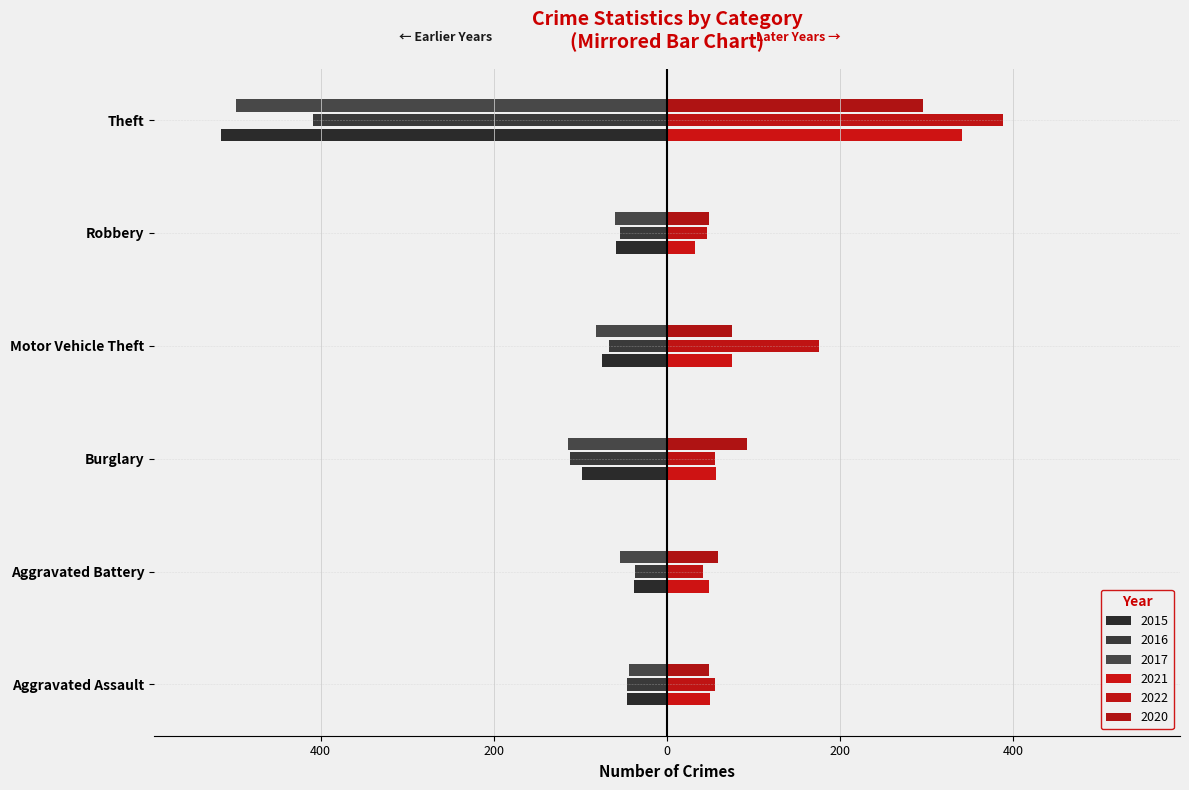

Reading left to right, extract all data points from this chart.

2015: Aggravated Assault=-46	Aggravated Battery=-38	Burglary=-98	Motor Vehicle Theft=-75	Robbery=-59	Theft=-515
2016: Aggravated Assault=-46	Aggravated Battery=-37	Burglary=-112	Motor Vehicle Theft=-67	Robbery=-54	Theft=-409
2017: Aggravated Assault=-44	Aggravated Battery=-54	Burglary=-114	Motor Vehicle Theft=-82	Robbery=-60	Theft=-497
2021: Aggravated Assault=50	Aggravated Battery=49	Burglary=57	Motor Vehicle Theft=75	Robbery=32	Theft=341
2022: Aggravated Assault=55	Aggravated Battery=42	Burglary=56	Motor Vehicle Theft=175	Robbery=46	Theft=388
2020: Aggravated Assault=48	Aggravated Battery=59	Burglary=92	Motor Vehicle Theft=75	Robbery=48	Theft=296